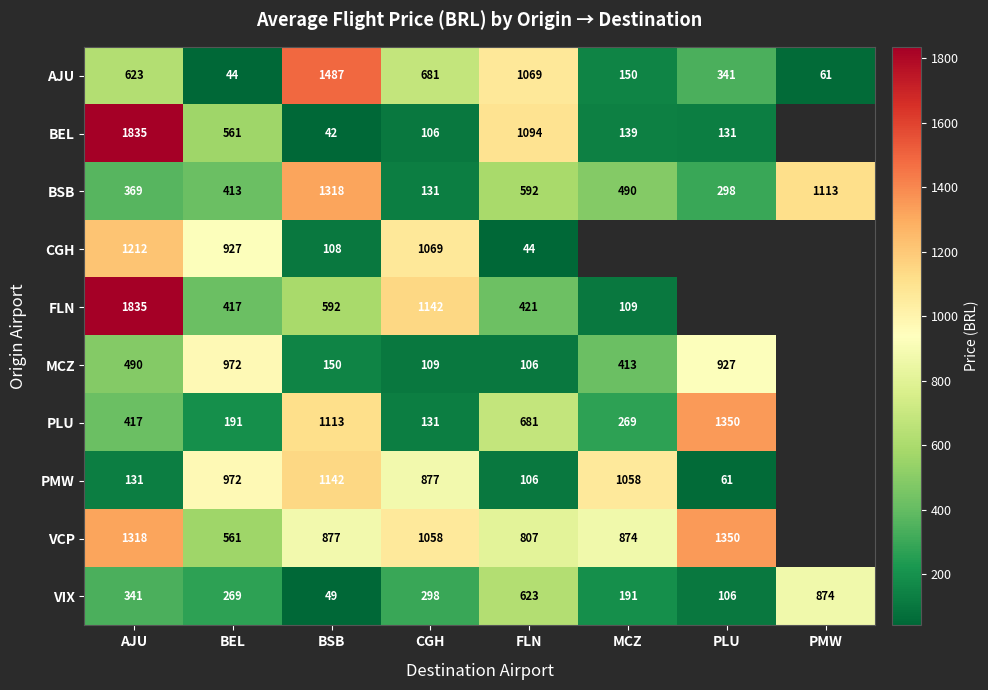

The value of VIX at CGH is 200.1. True or false?

False